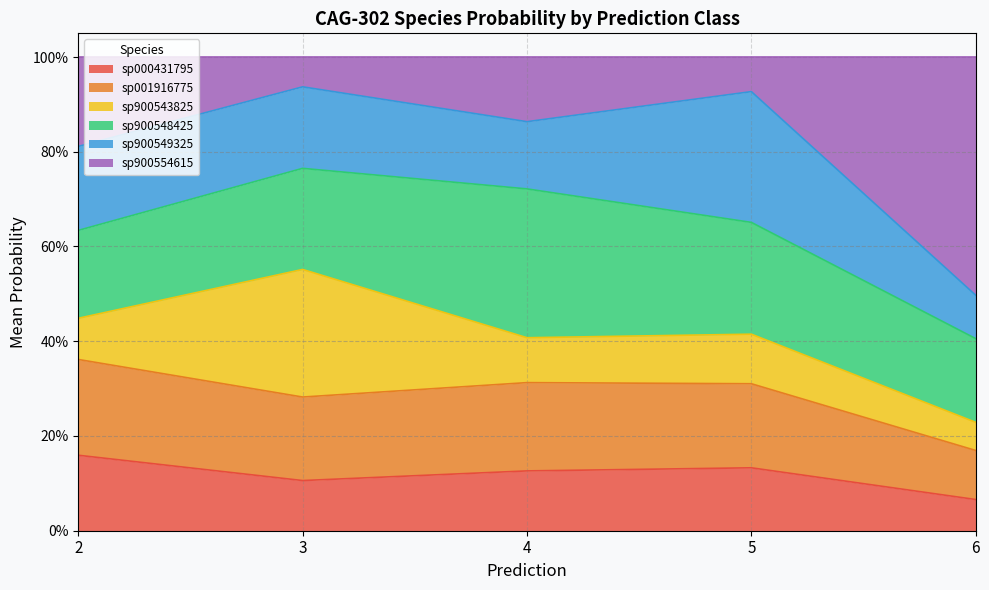

What are all the series names shown in the legend?

sp000431795, sp001916775, sp900543825, sp900548425, sp900549325, sp900554615